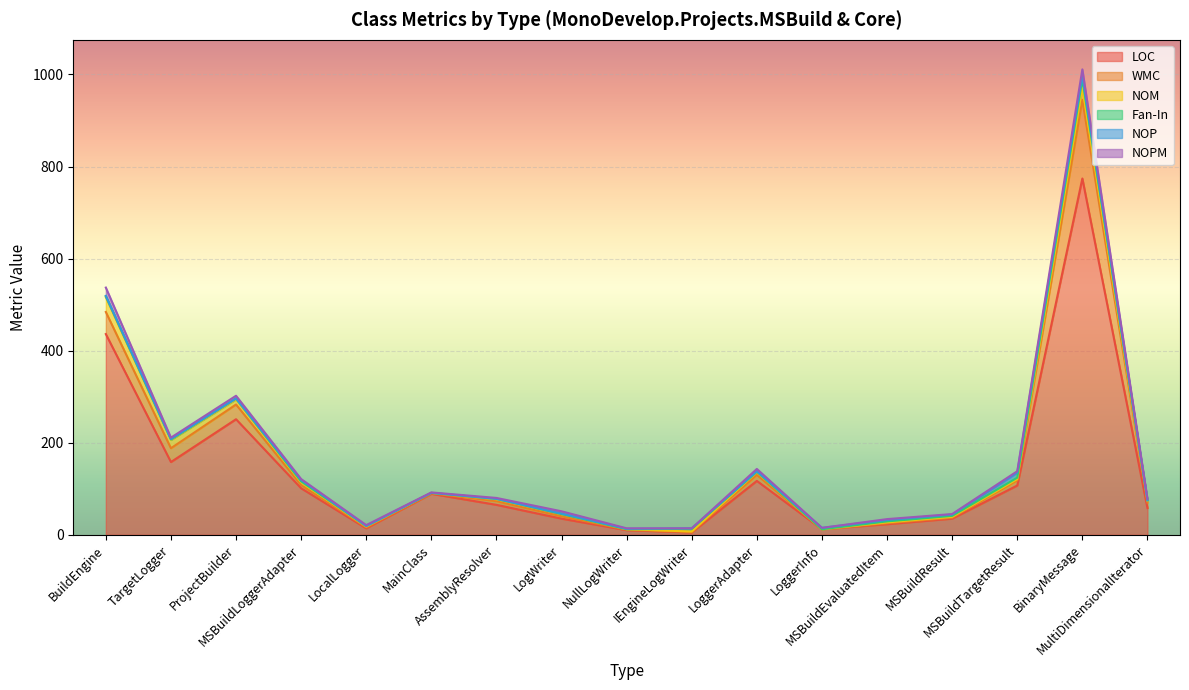

True or false: NOP has more than 2 interior local peaks.

False